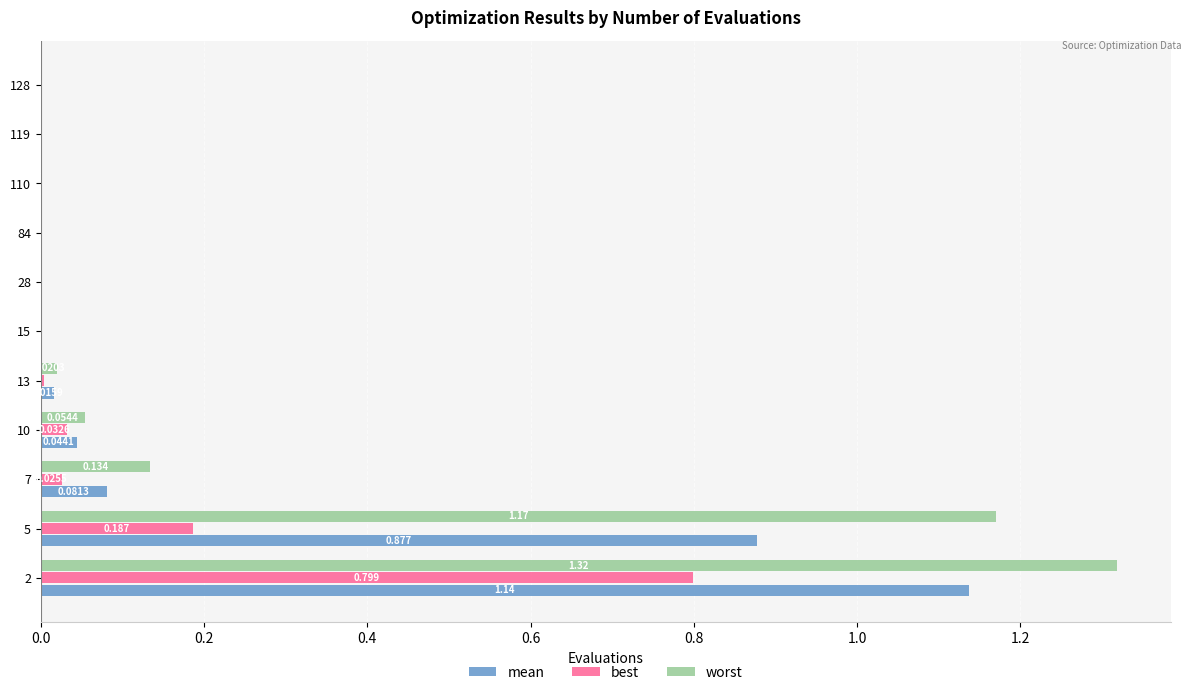

Which series changed the most between 5 and 10?

worst